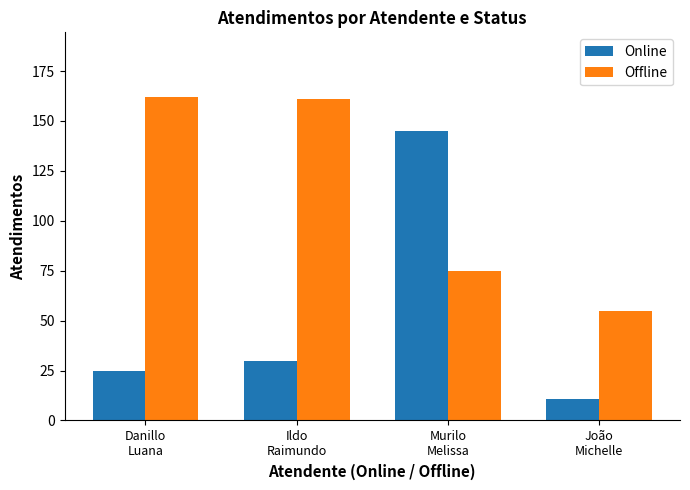

Reading left to right, list all the values displayed in this chart.

Online: Danillo
Luana=25	Ildo
Raimundo=30	Murilo
Melissa=145	João
Michelle=11
Offline: Danillo
Luana=162	Ildo
Raimundo=161	Murilo
Melissa=75	João
Michelle=55